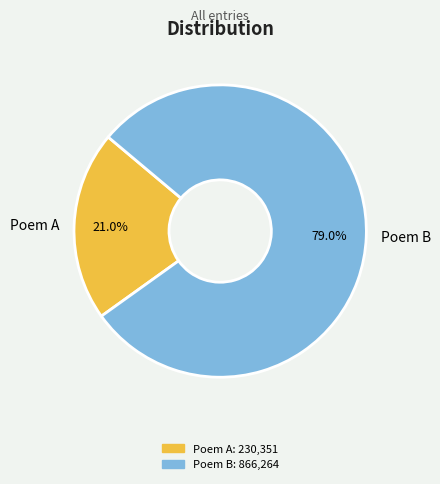

Count the number of slices in the pie.

2